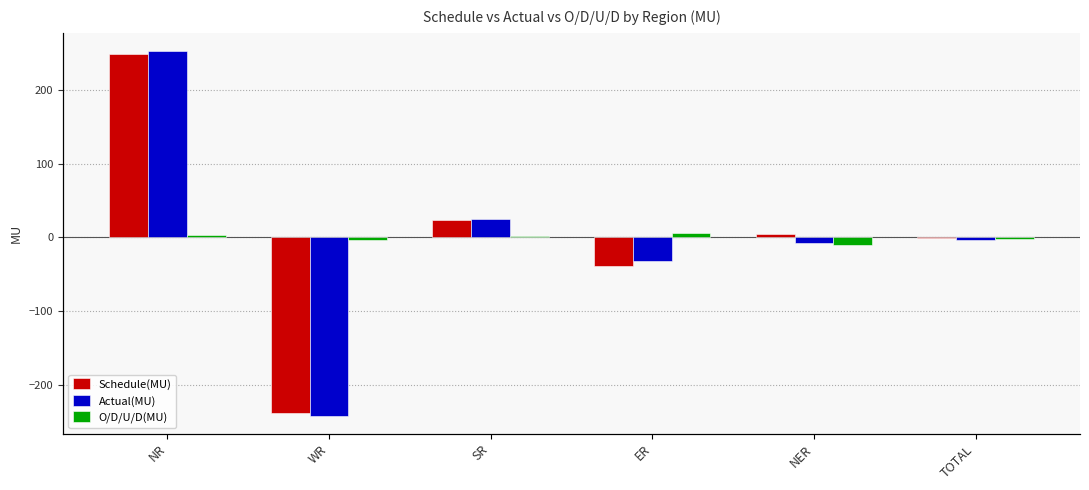

Is it true that O/D/U/D(MU) equals 1.6 at SR?

False